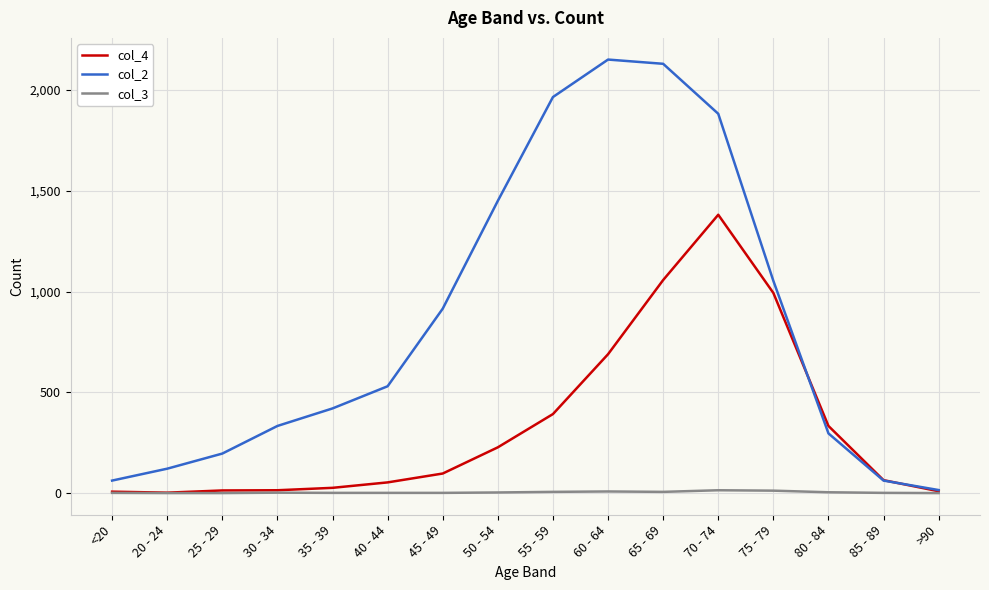

What is the greatest value displayed?

2151